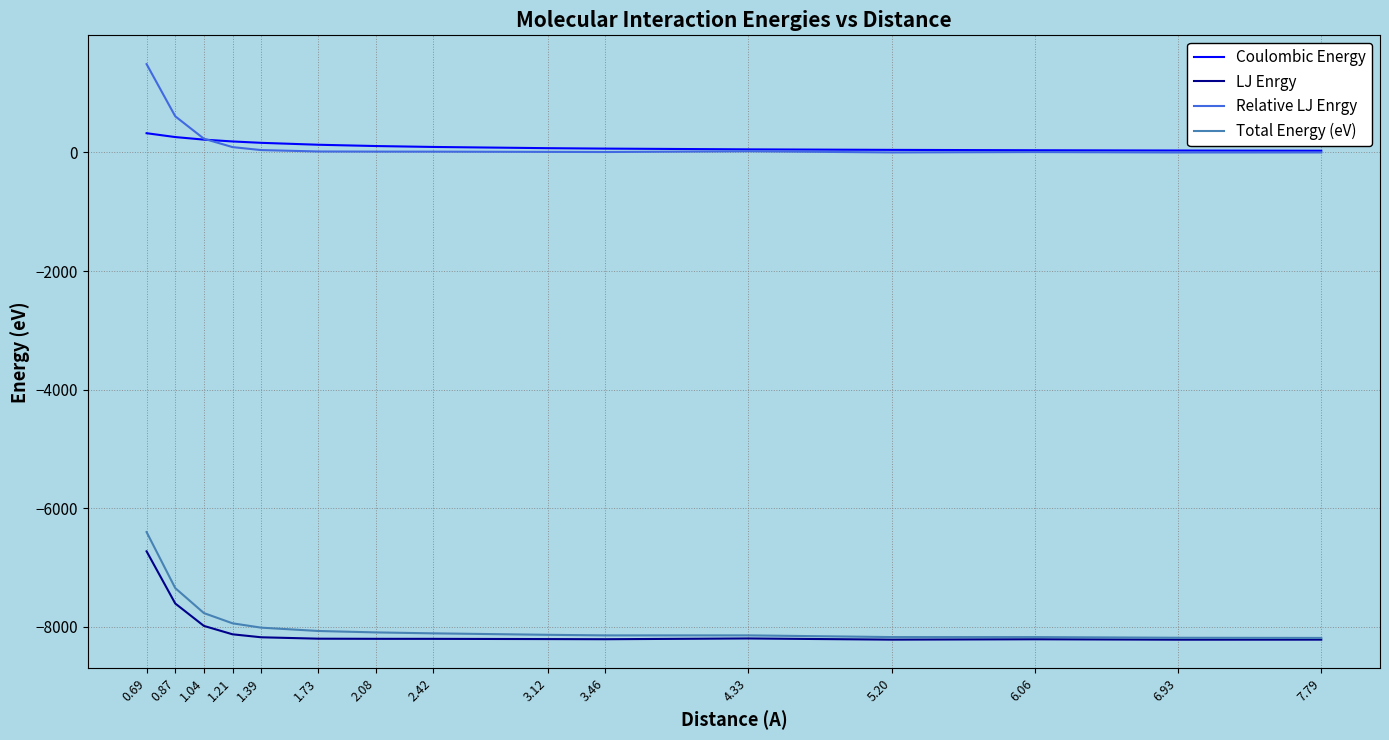

Is the value of Coulombic Energy at 1.04 greater than the value of Total Energy (eV) at 5.20?

Yes